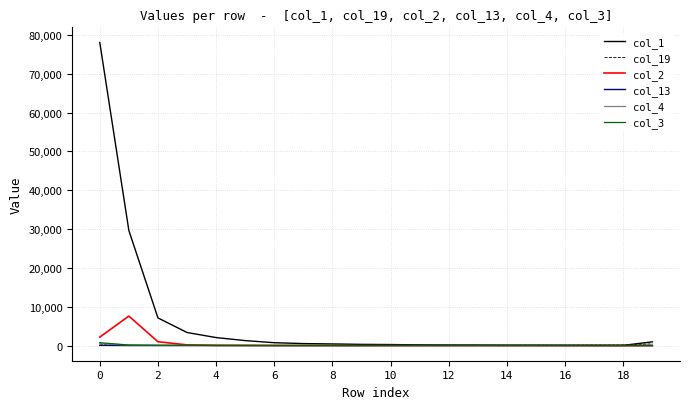

Which series has the widest spread of values?

col_1